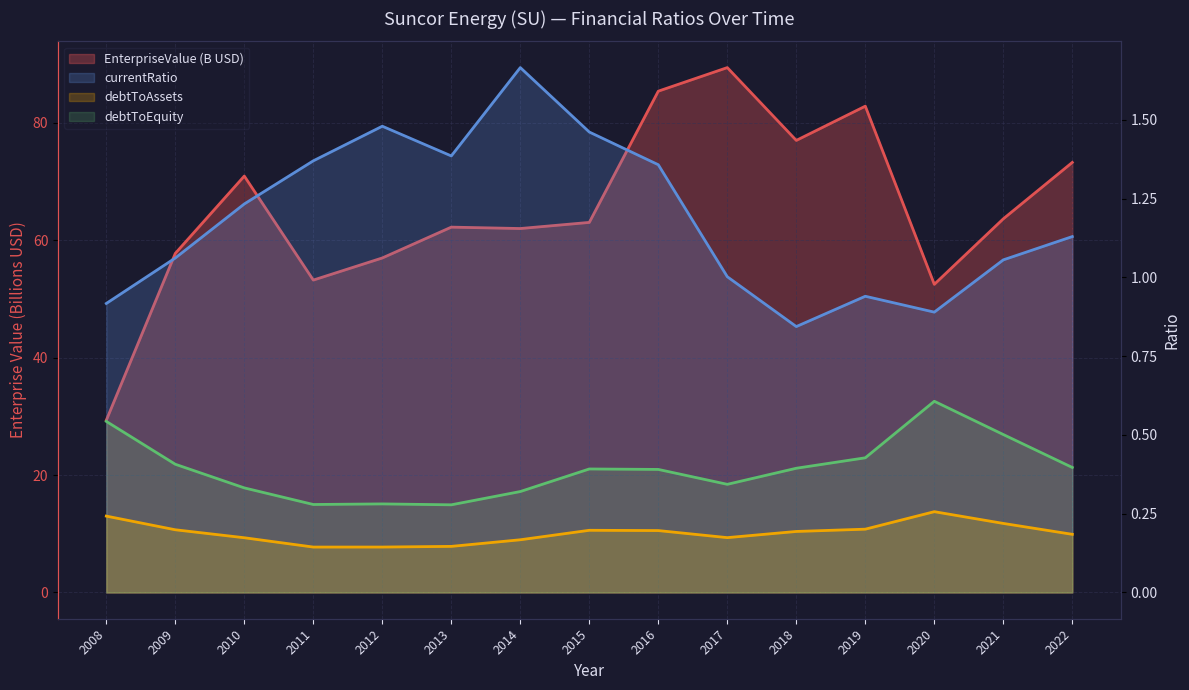

How many lines are shown in the chart?

4